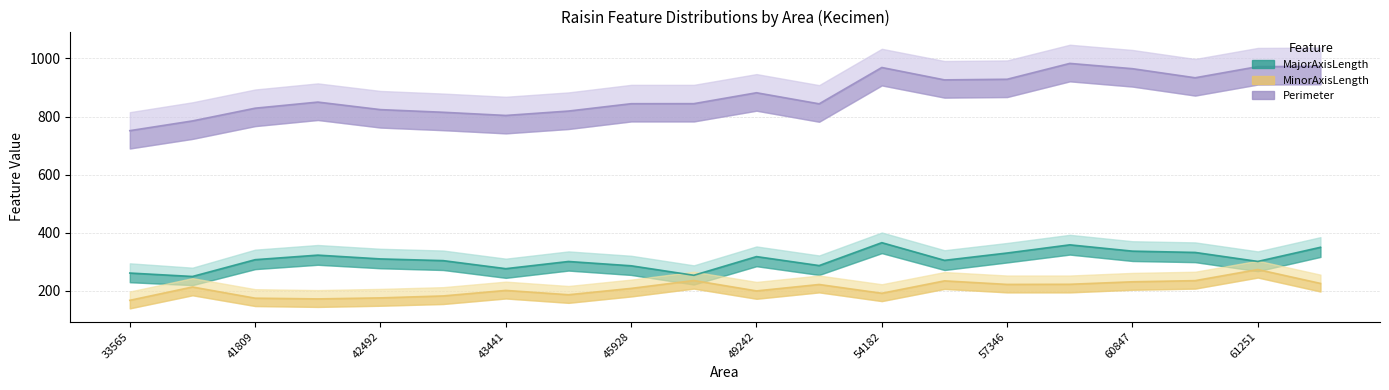

True or false: MinorAxisLength and Perimeter intersect in this chart.

False